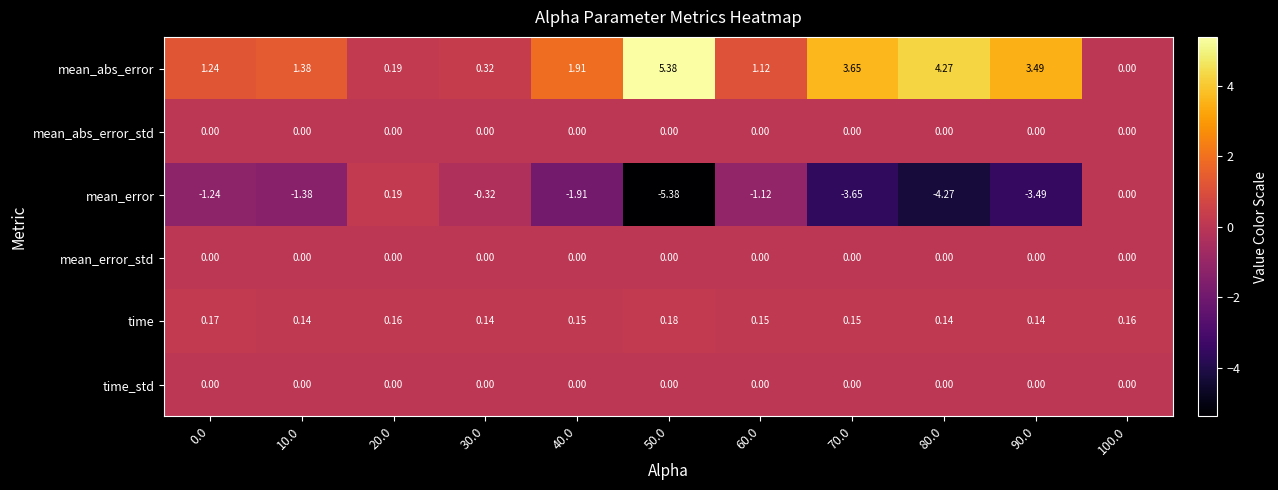

Which series has the largest range (max minus min)?

mean_error